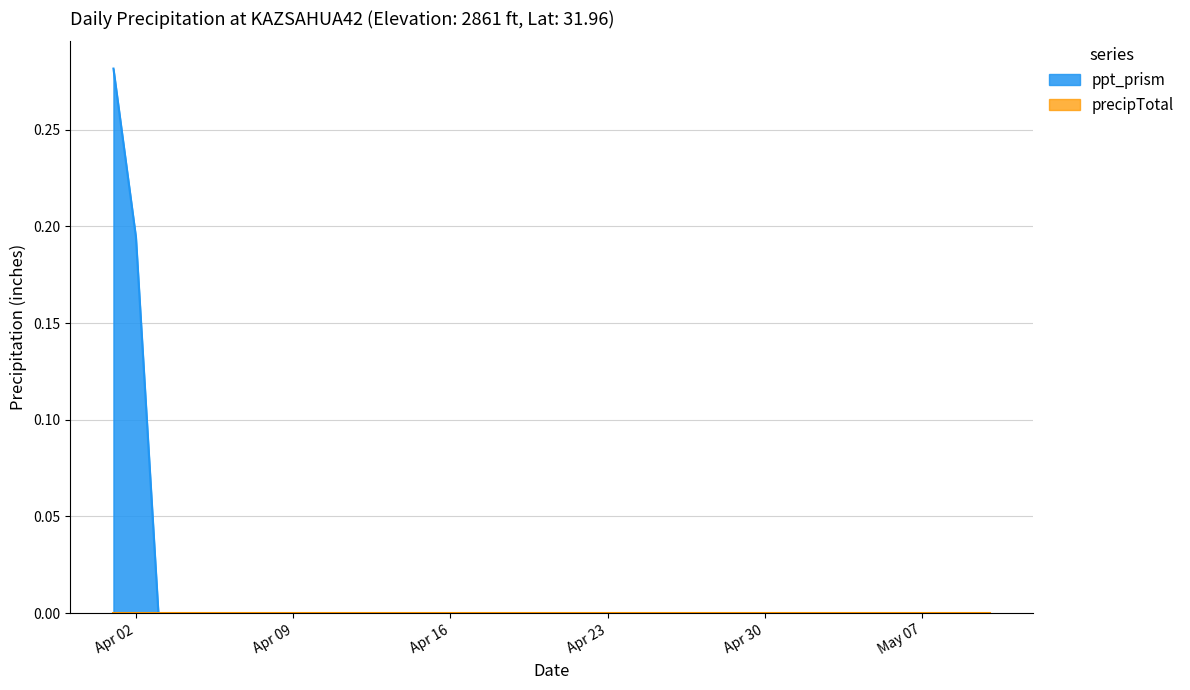

Which series has the largest total across all categories?

ppt_prism